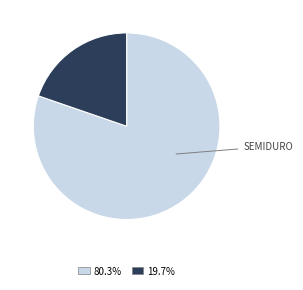

Is there a majority slice in this chart?

Yes